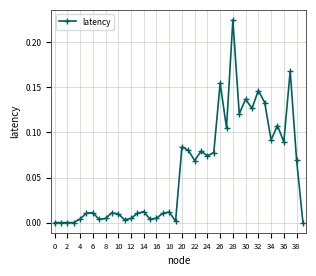

How many lines are shown in the chart?

1